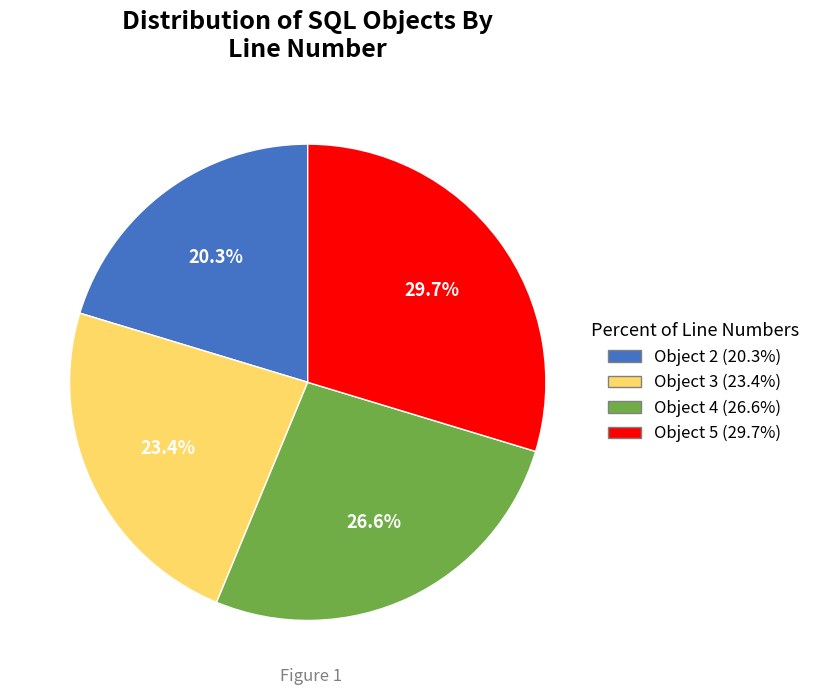

Is there a majority slice in this chart?

No